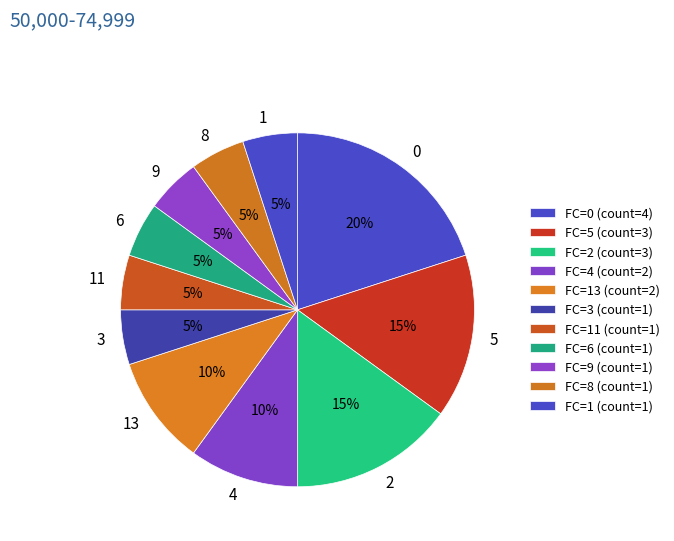

Is there any slice that represents more than half of the pie?

No